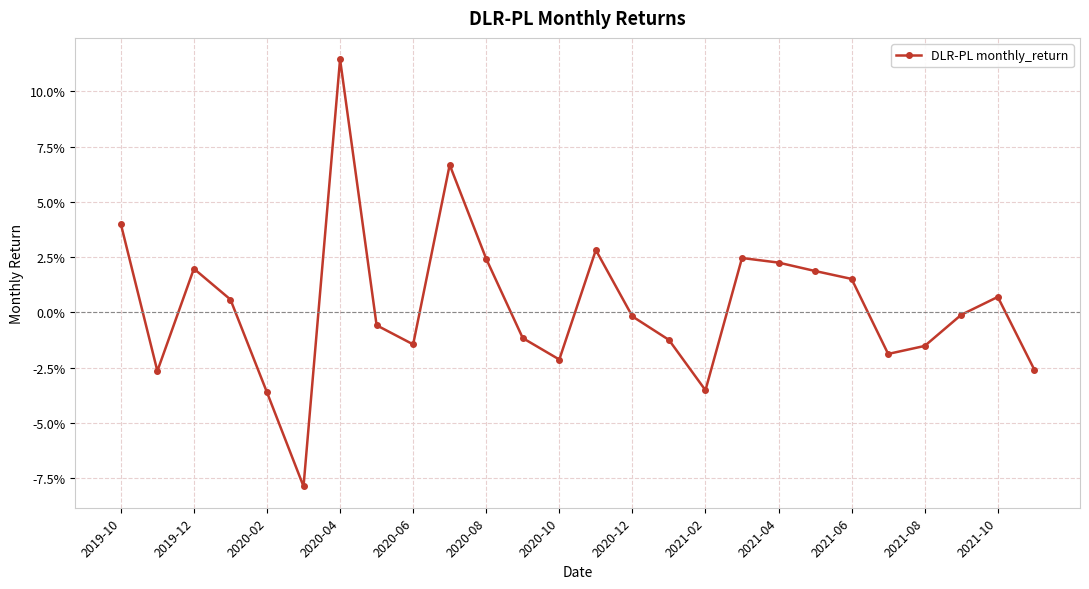

Which label corresponds to the largest value in the chart?

2020-04